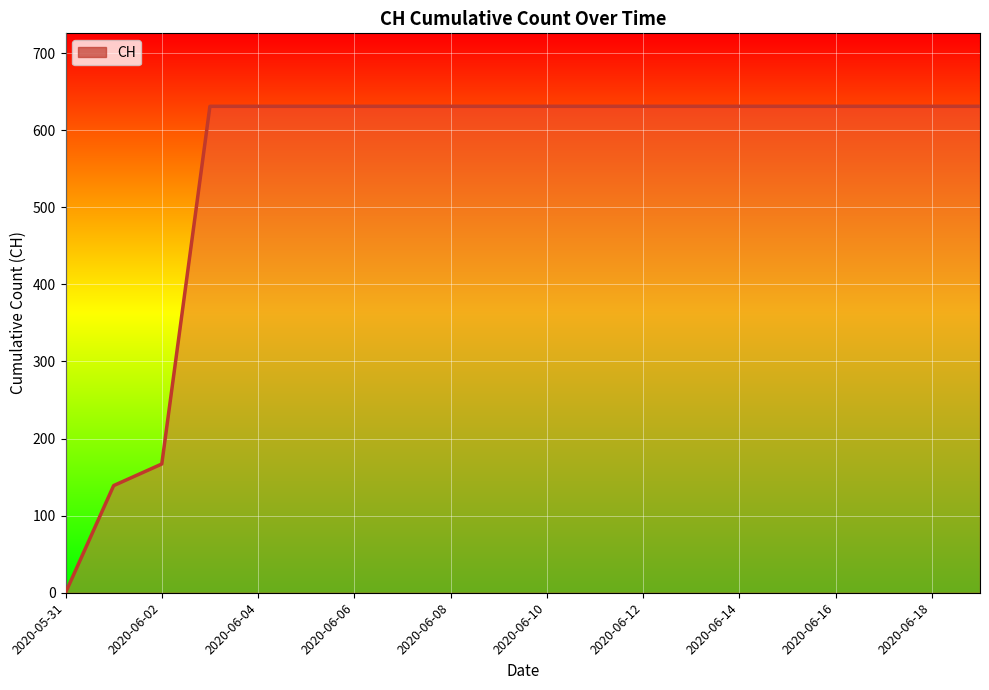

What is the average value?

552